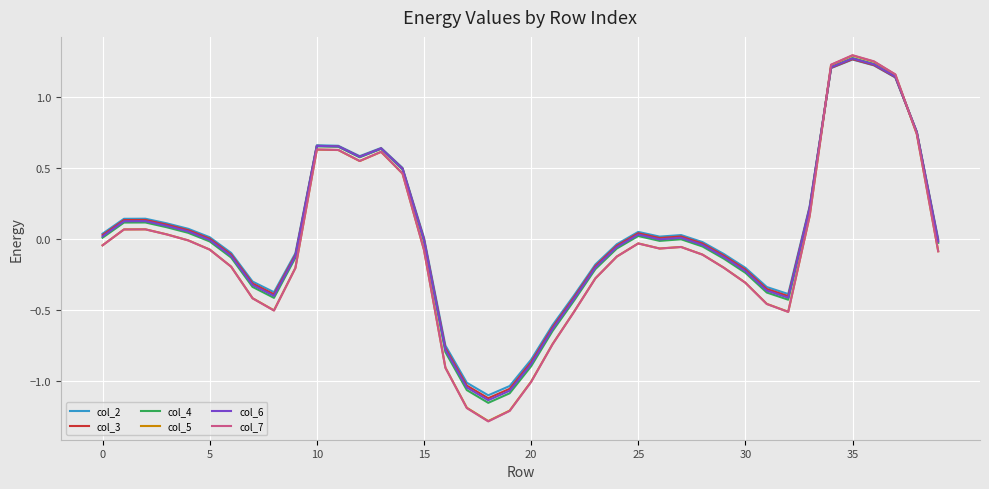

Which series has the largest range (max minus min)?

col_7